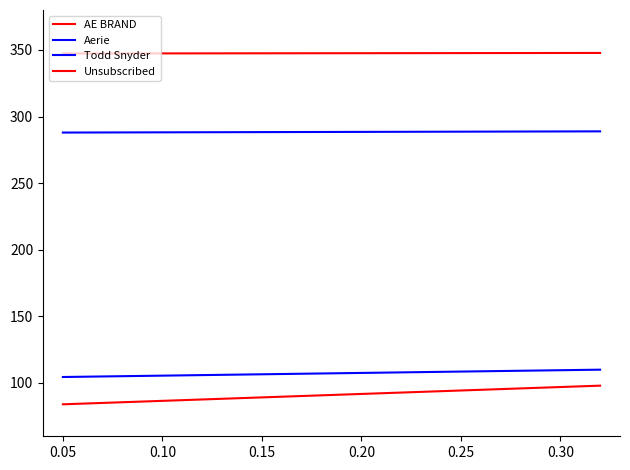

What is the spread (max minus min) of values at 0.05?

263.3